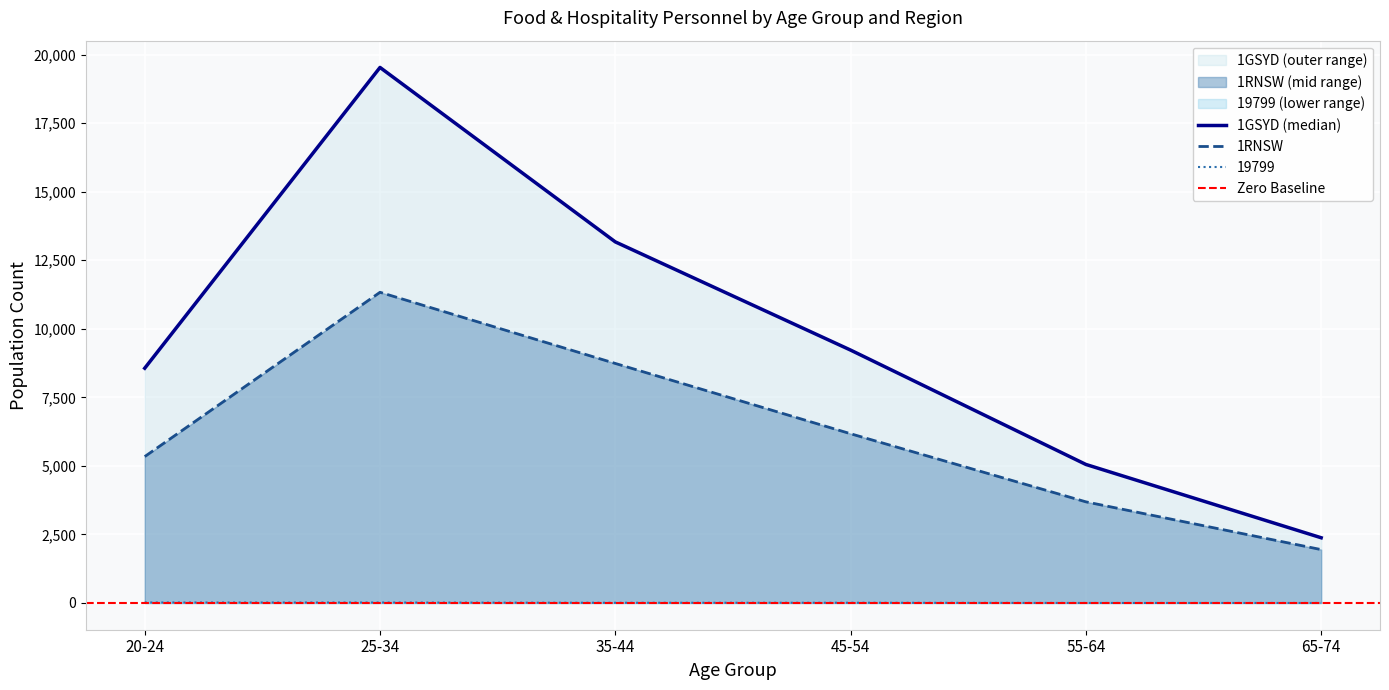

Is it true that 1RNSW equals 3688 at 55-64?

True